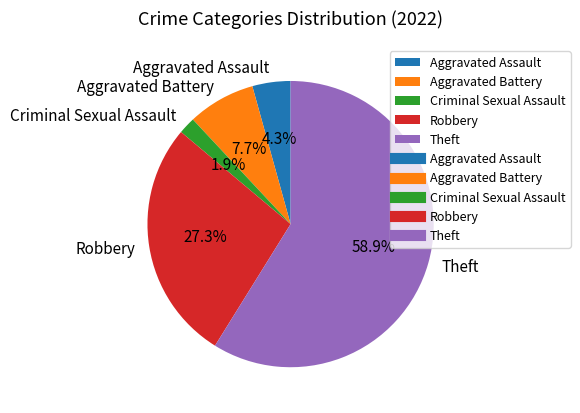

Rank the categories by value from highest to lowest.

Theft, Robbery, Aggravated Battery, Aggravated Assault, Criminal Sexual Assault